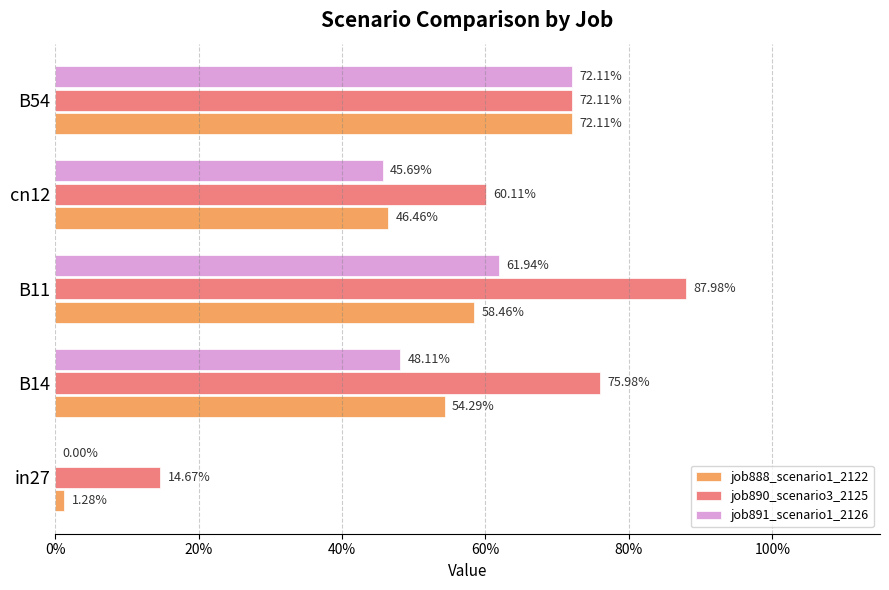

What position from the left is in27?

1